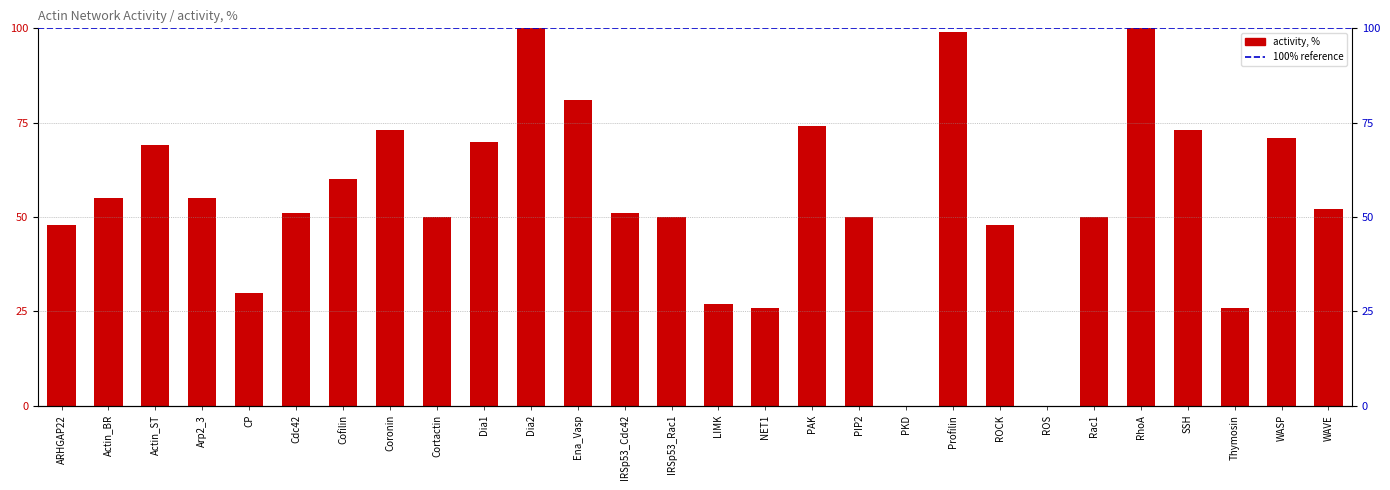

Reading left to right, list all the values displayed in this chart.

ARHGAP22=48	Actin_BR=55	Actin_ST=69	Arp2_3=55	CP=30	Cdc42=51	Cofilin=60	Coronin=73	Cortactin=50	Dia1=70	Dia2=100	Ena_Vasp=81	IRSp53_Cdc42=51	IRSp53_Rac1=50	LIMK=27	NET1=26	PAK=74	PIP2=50	PKD=0	Profilin=99	ROCK=48	ROS=0	Rac1=50	RhoA=100	SSH=73	Thymosin=26	WASP=71	WAVE=52